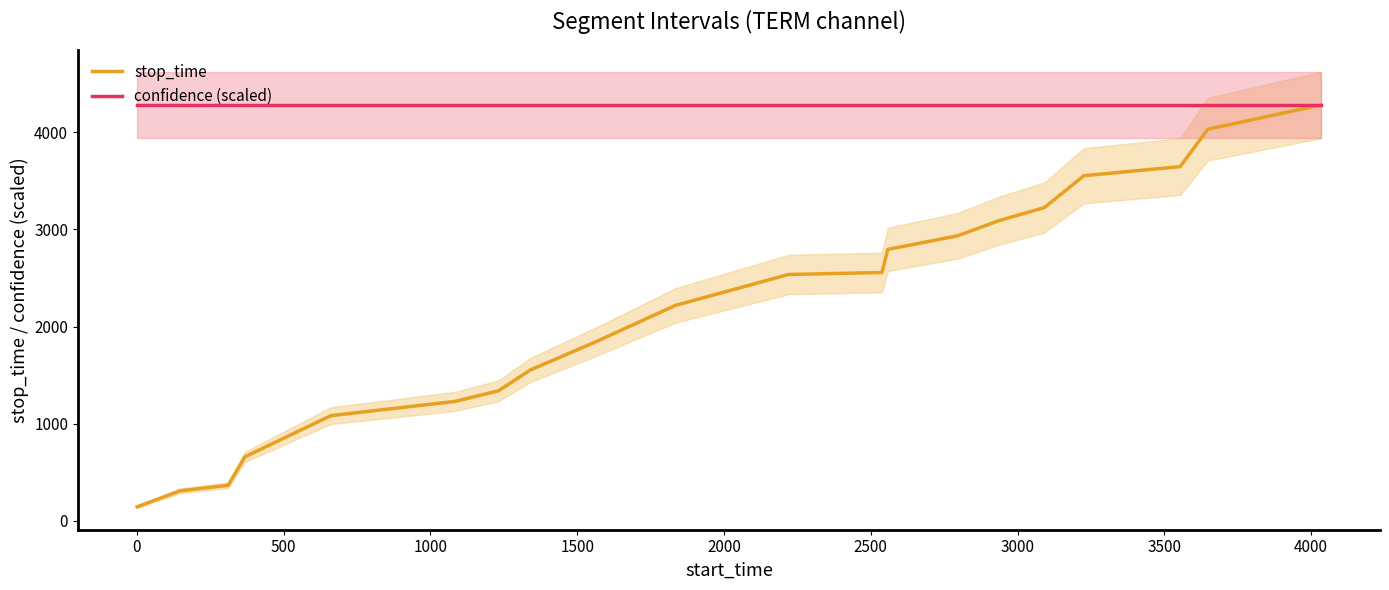

True or false: stop_time and confidence (scaled) intersect in this chart.

False